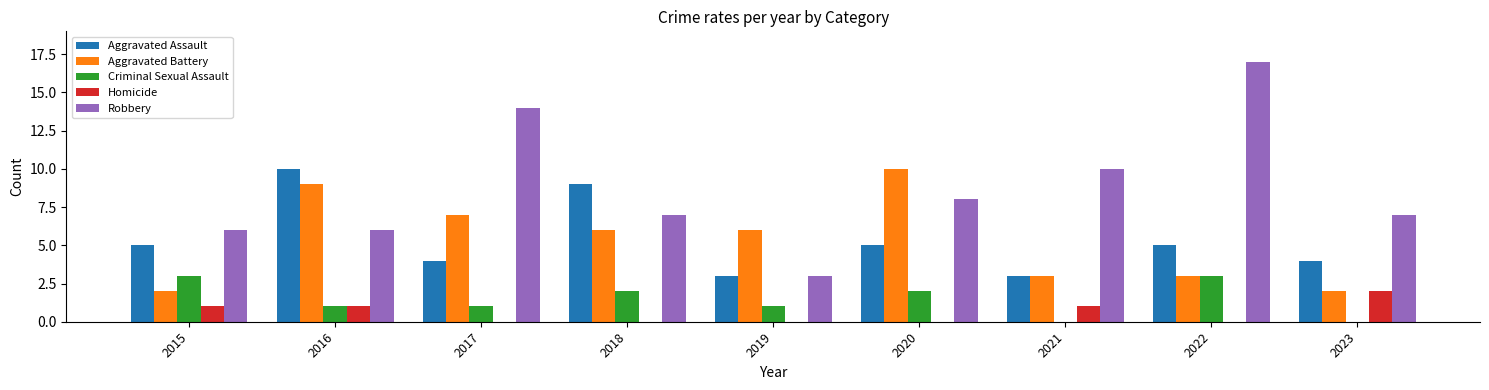

Reading left to right, what are all the values shown in this chart?

Aggravated Assault: 2015=5	2016=10	2017=4	2018=9	2019=3	2020=5	2021=3	2022=5	2023=4
Aggravated Battery: 2015=2	2016=9	2017=7	2018=6	2019=6	2020=10	2021=3	2022=3	2023=2
Criminal Sexual Assault: 2015=3	2016=1	2017=1	2018=2	2019=1	2020=2	2021=0	2022=3	2023=0
Homicide: 2015=1	2016=1	2017=0	2018=0	2019=0	2020=0	2021=1	2022=0	2023=2
Robbery: 2015=6	2016=6	2017=14	2018=7	2019=3	2020=8	2021=10	2022=17	2023=7